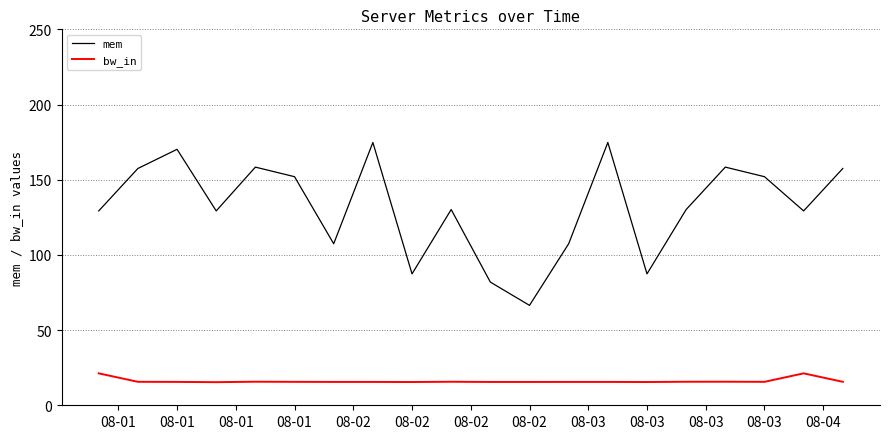

Which series has the largest total across all categories?

mem